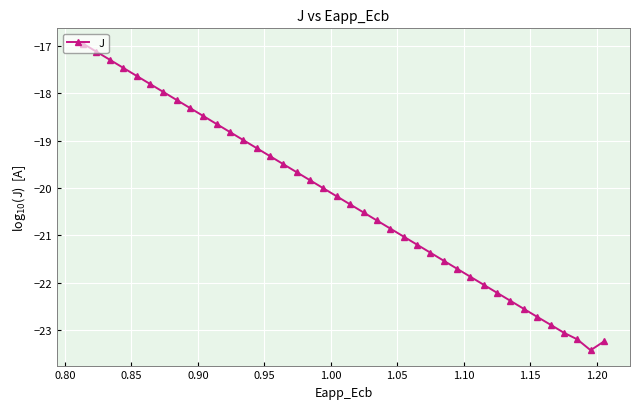

What is the greatest value displayed?

-17.0